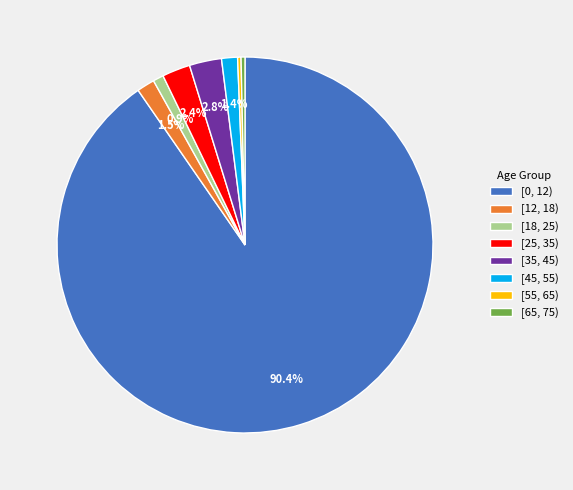

How many slices are in this pie chart?

8